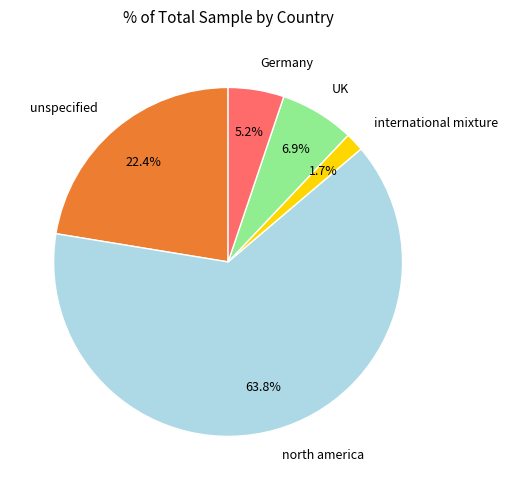

Does any single category account for the majority?

Yes